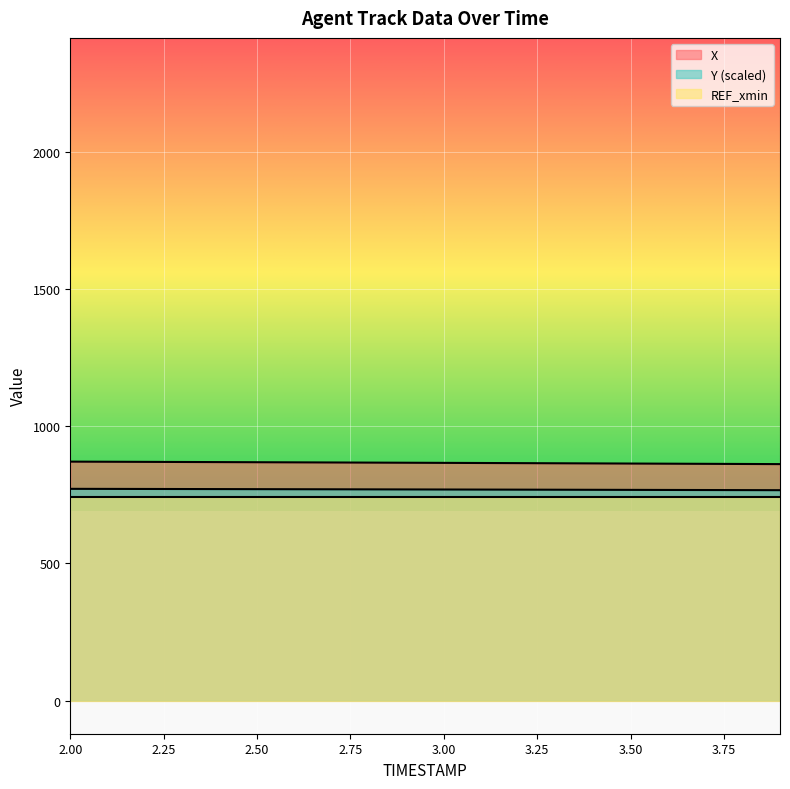

What is the greatest value displayed?

870.6